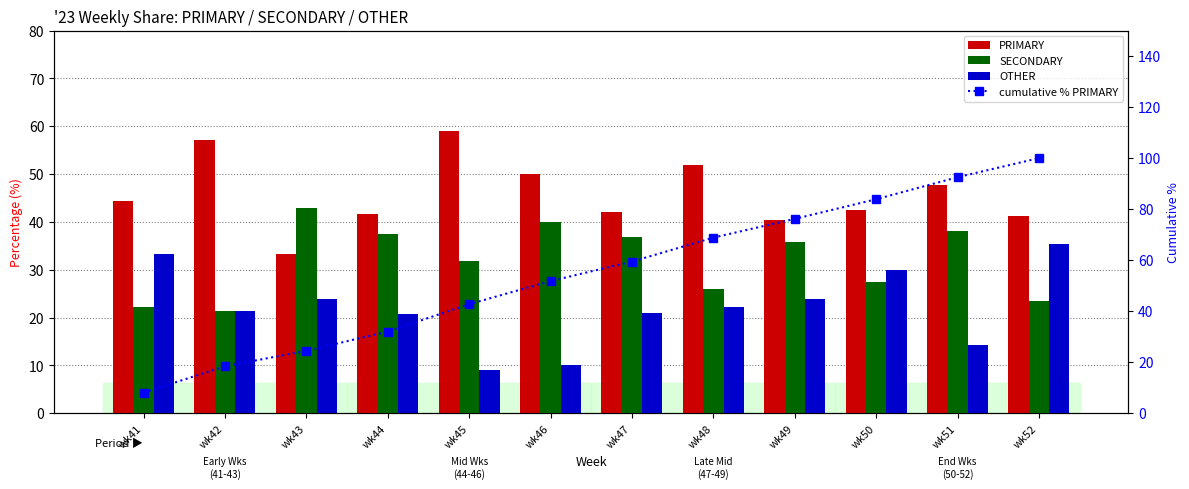

Reading left to right, transcribe all the data shown in this chart.

PRIMARY: 44.4	57.1	33.3	41.7	59.1	50.0	42.1	51.9	40.5	42.5	47.6	41.2
SECONDARY: 22.2	21.4	42.9	37.5	31.8	40.0	36.8	25.9	35.7	27.5	38.1	23.5
OTHER: 33.3	21.4	23.8	20.8	9.1	10.0	21.1	22.2	23.8	30.0	14.3	35.3
cumulative % PRIMARY: 8.1	18.4	24.5	32.0	42.7	51.8	59.4	68.8	76.2	83.9	92.5	100.0